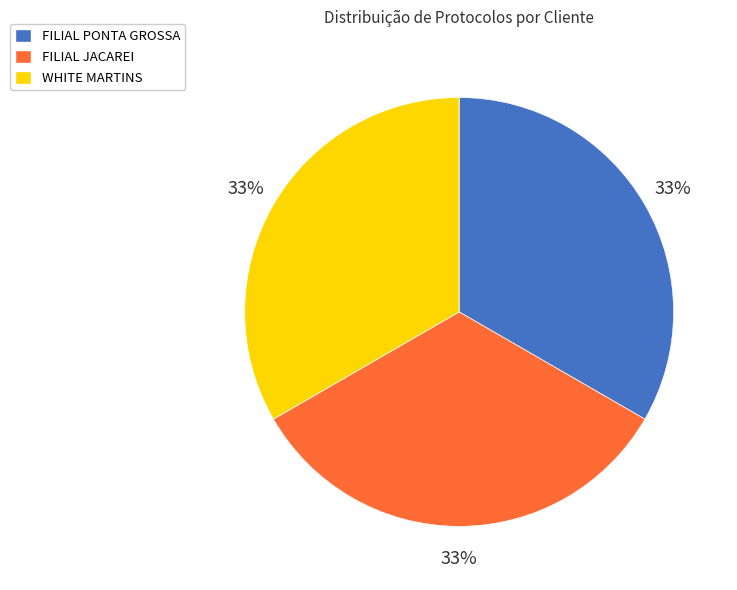

How many segments does this pie chart have?

3